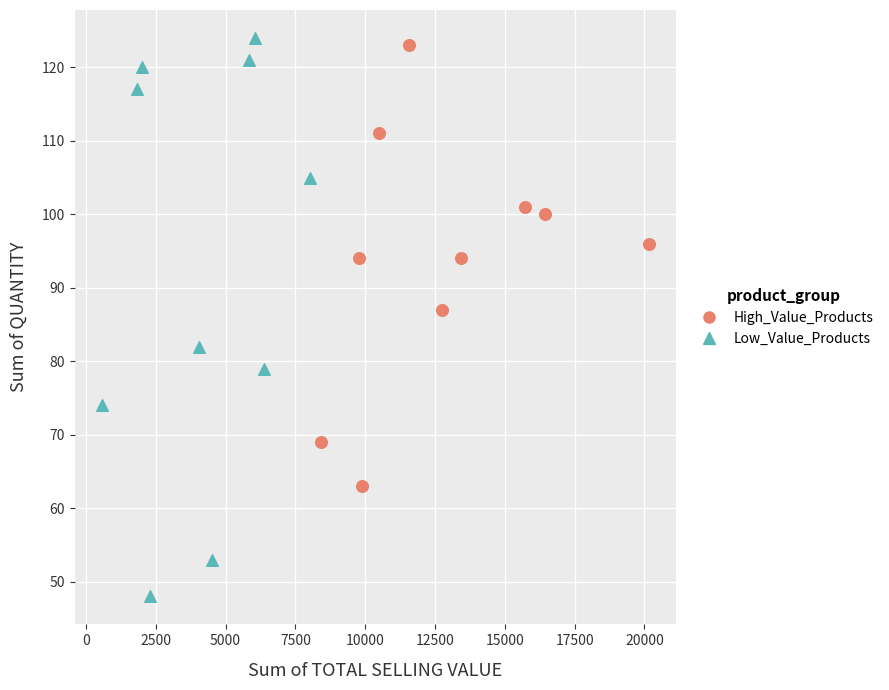

Which series contains the lowest Y value?

Low_Value_Products